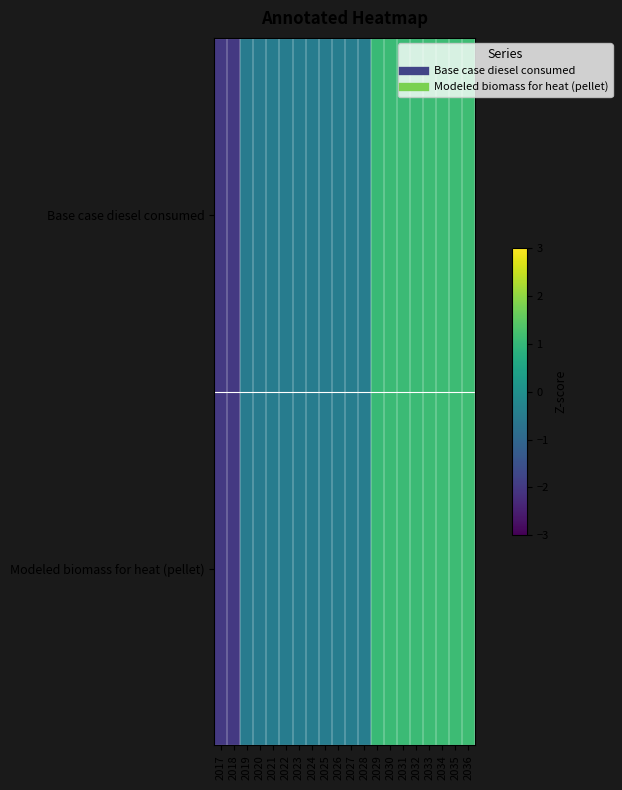

Which has a higher value, 2028 or 2026?

2028